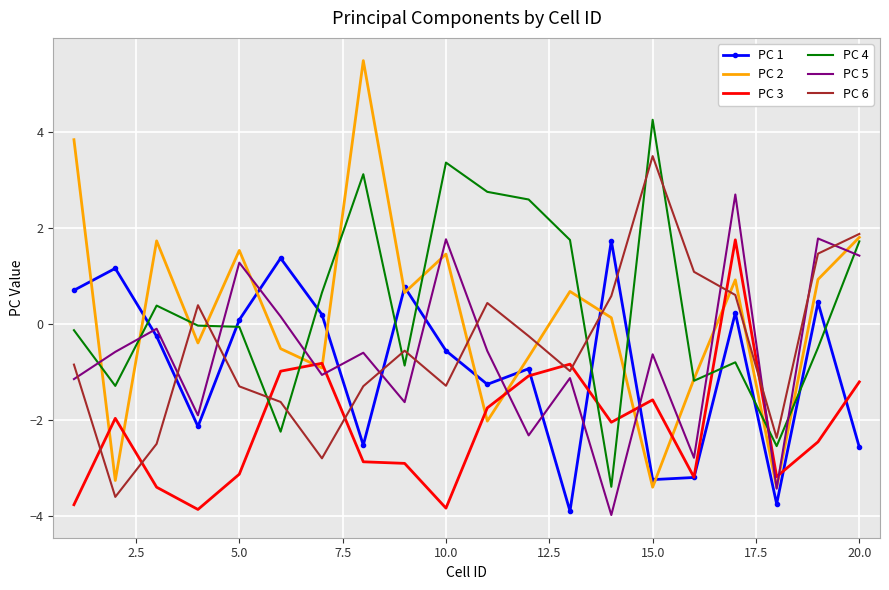

What is the average value of the PC 6 series?

-0.5